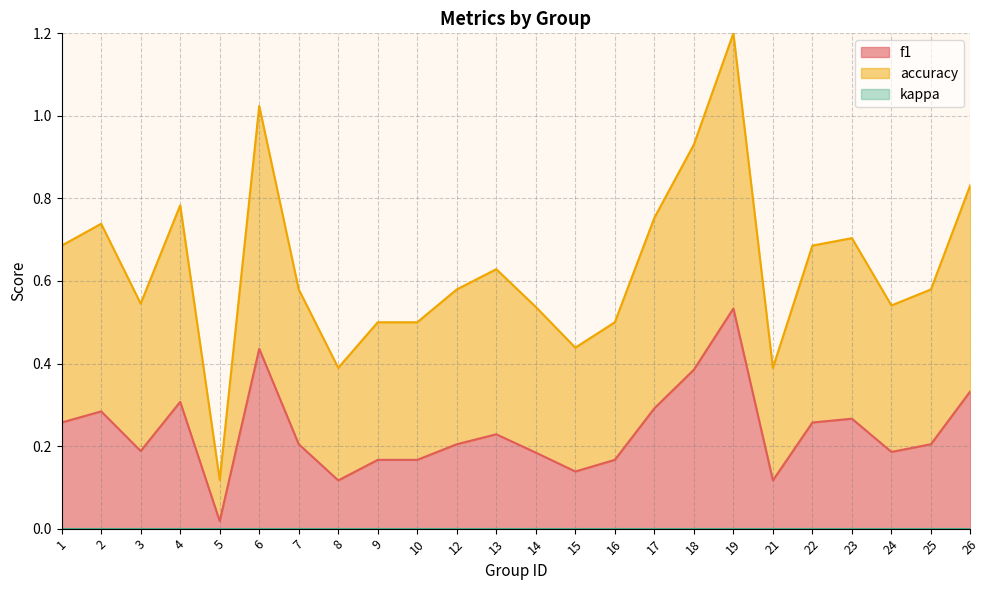

Is it true that accuracy equals 0.5 at 14?

True